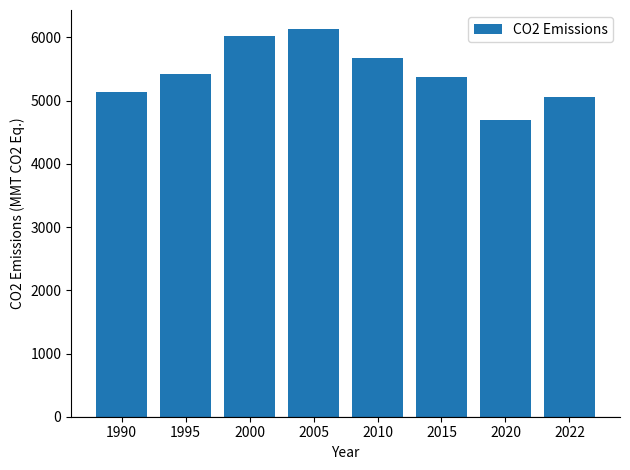

Which category has the lowest value across all series?

2020